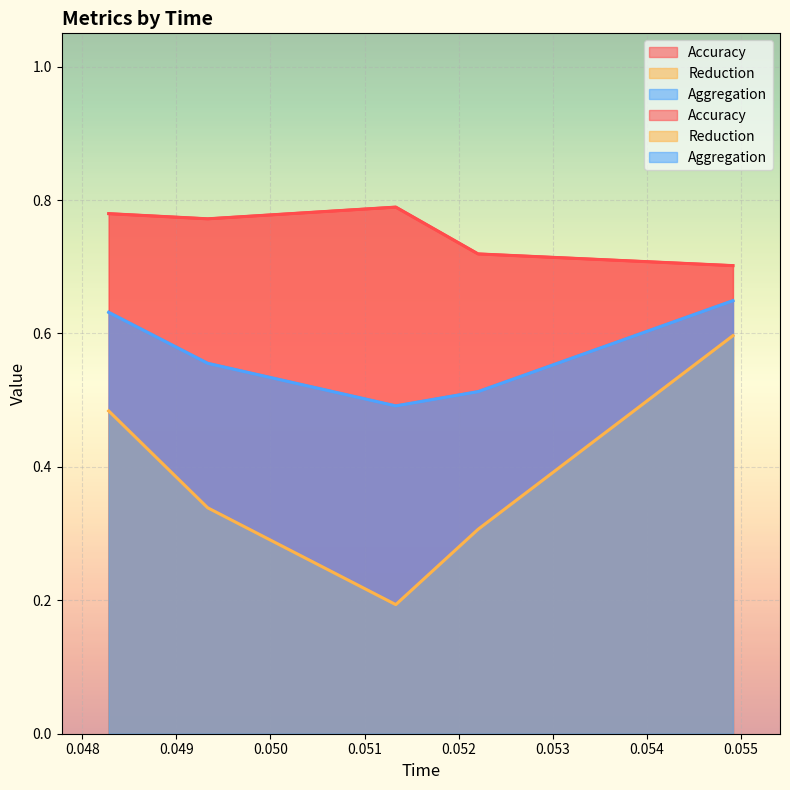

What is the maximum value shown in the chart?

0.8